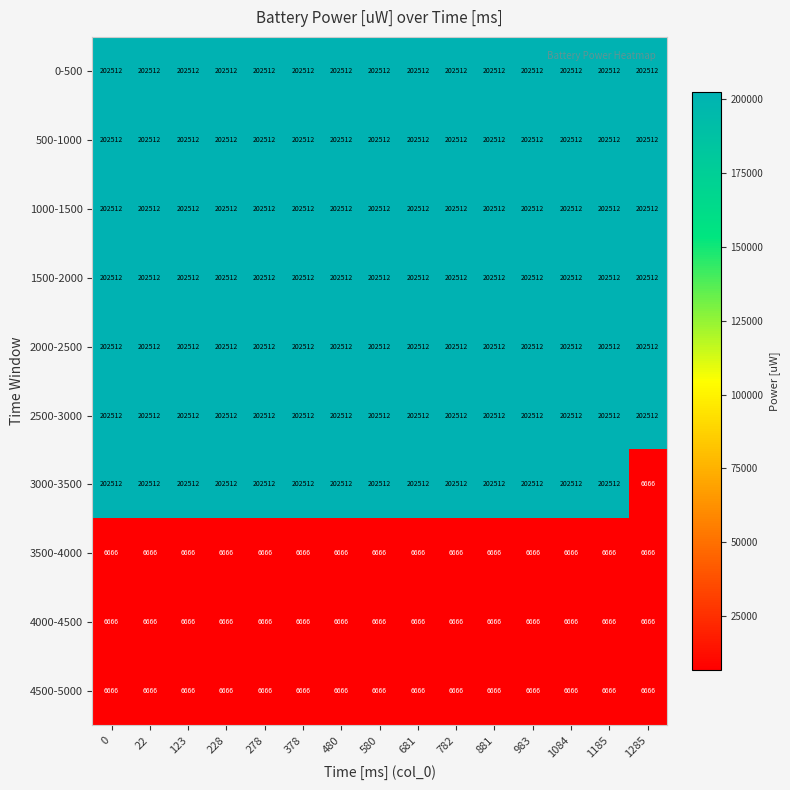

What is the highest value of the 1000-1500 series?

202512